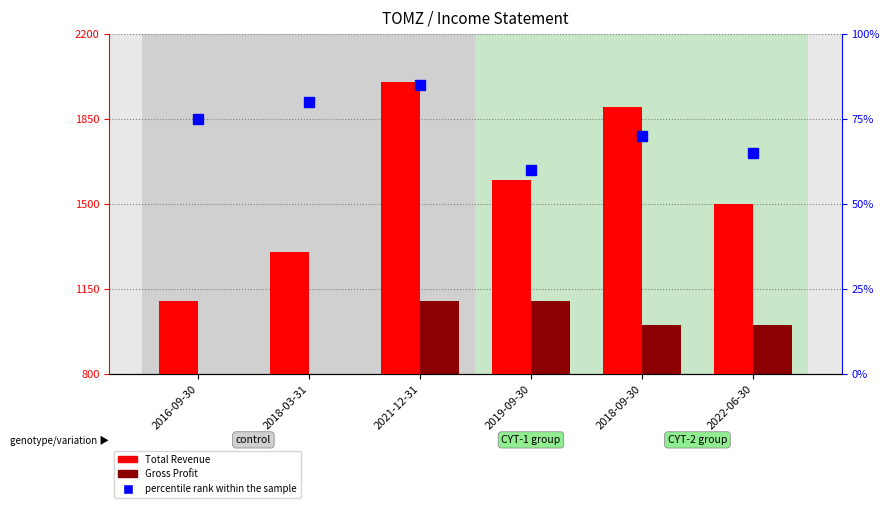

Between 2021-12-31 and 2019-09-30, which series saw the biggest shift?

Total Revenue